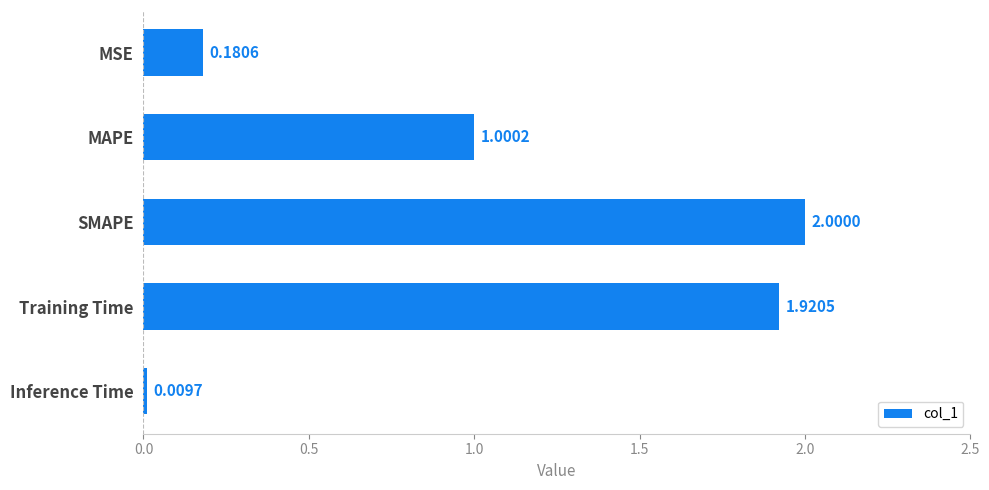

What is the label of the 3rd bar from the top?

SMAPE